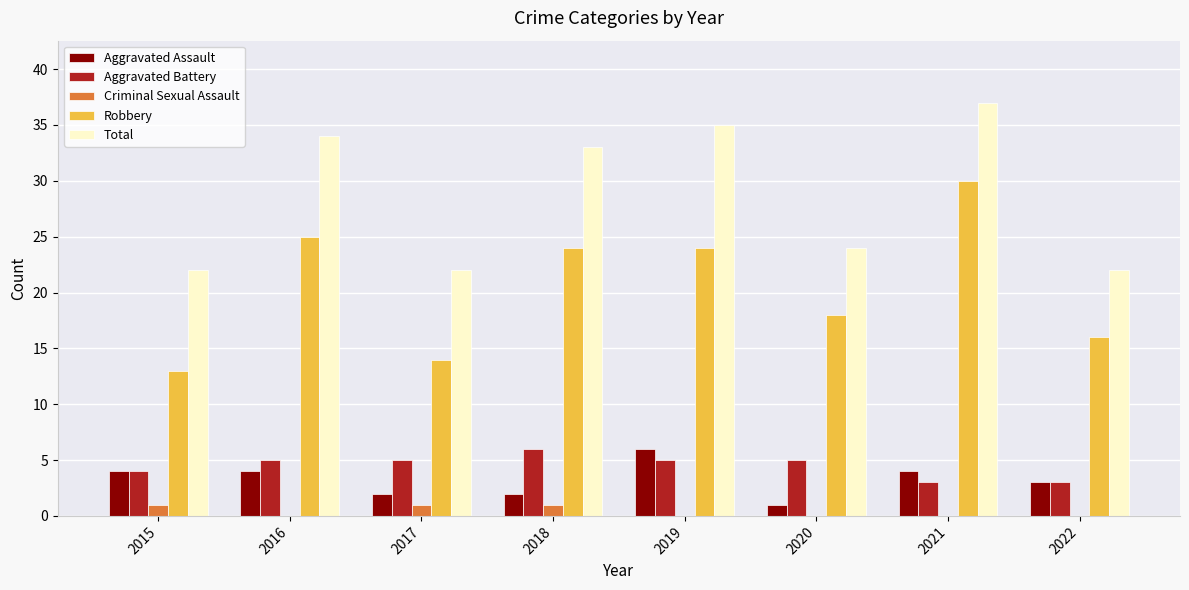

How many distinct data groups are displayed?

5